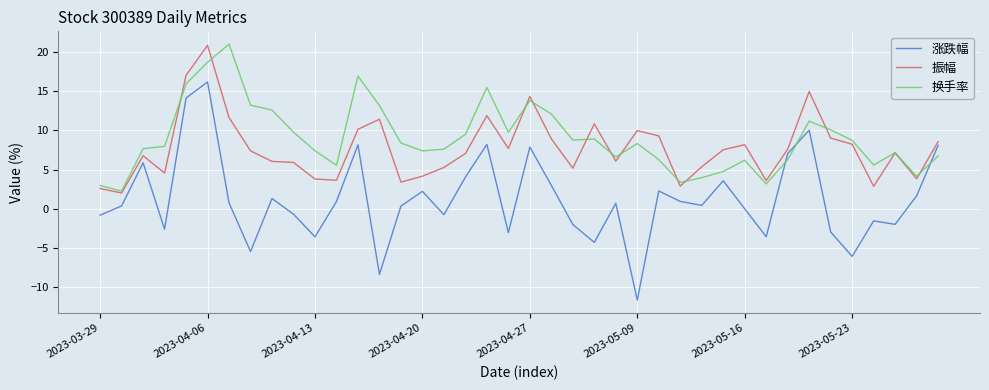

Which series has the largest range (max minus min)?

涨跌幅